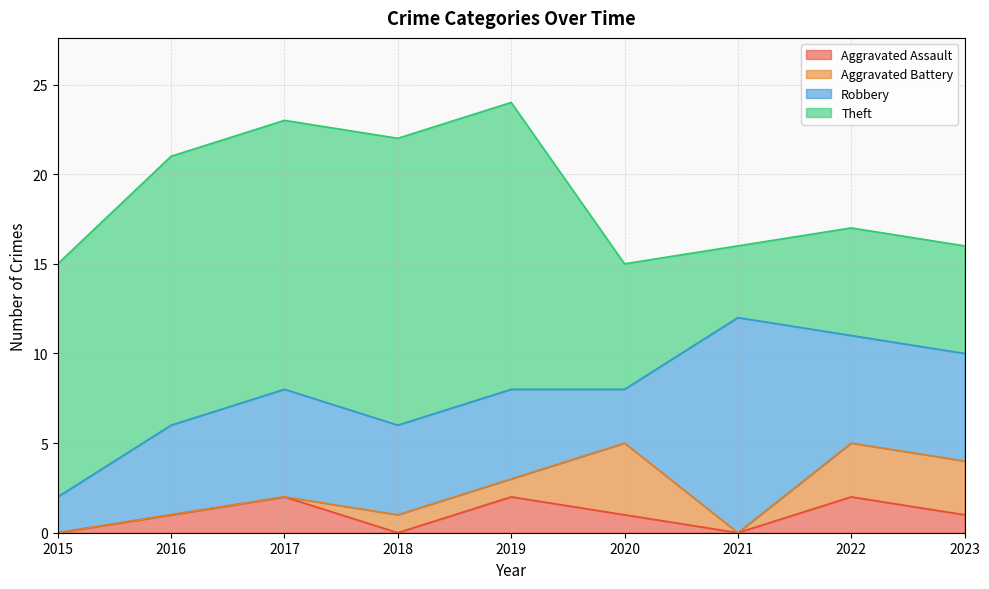

What is the total value across all series at 2023?

16